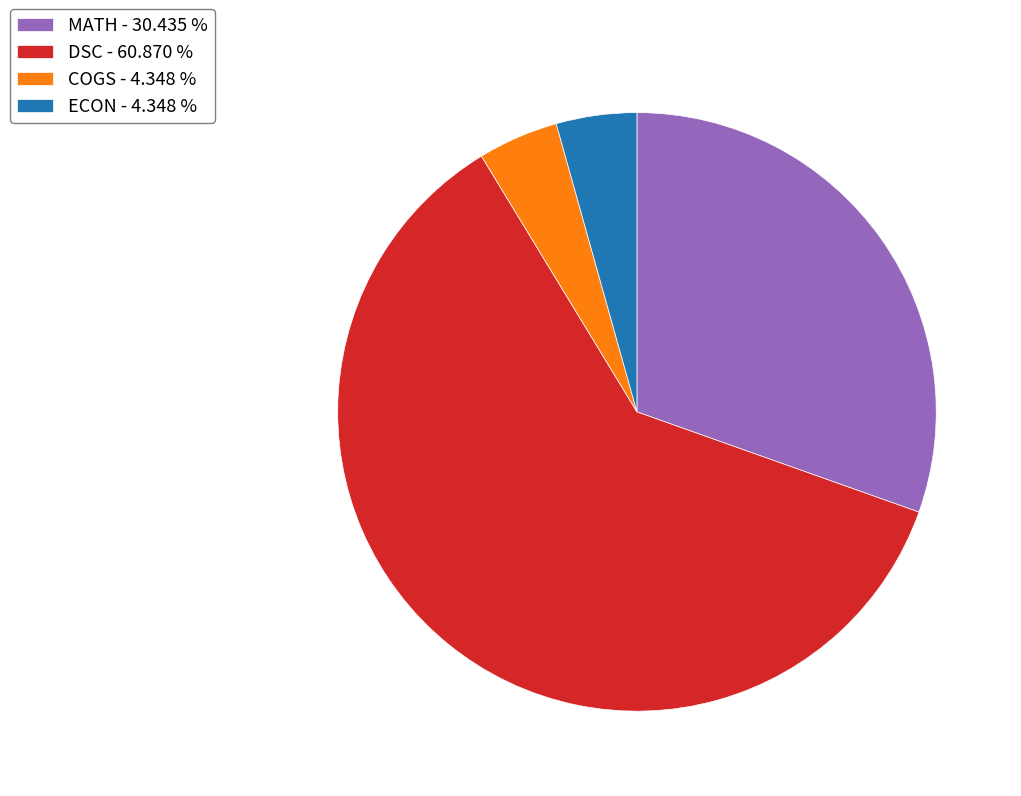

Which has a higher value, MATH - 30.435 % or ECON - 4.348 %?

MATH - 30.435 %